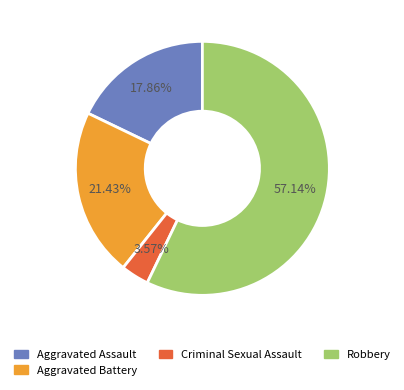

How many slices are in this pie chart?

4